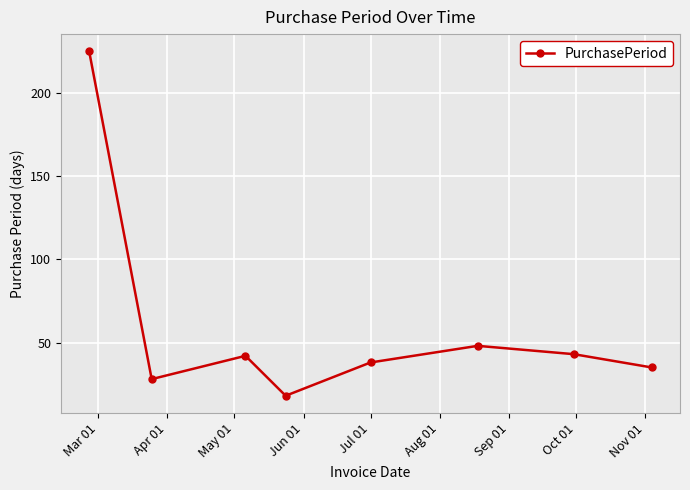

What is the value of the 6th point from the left?

48